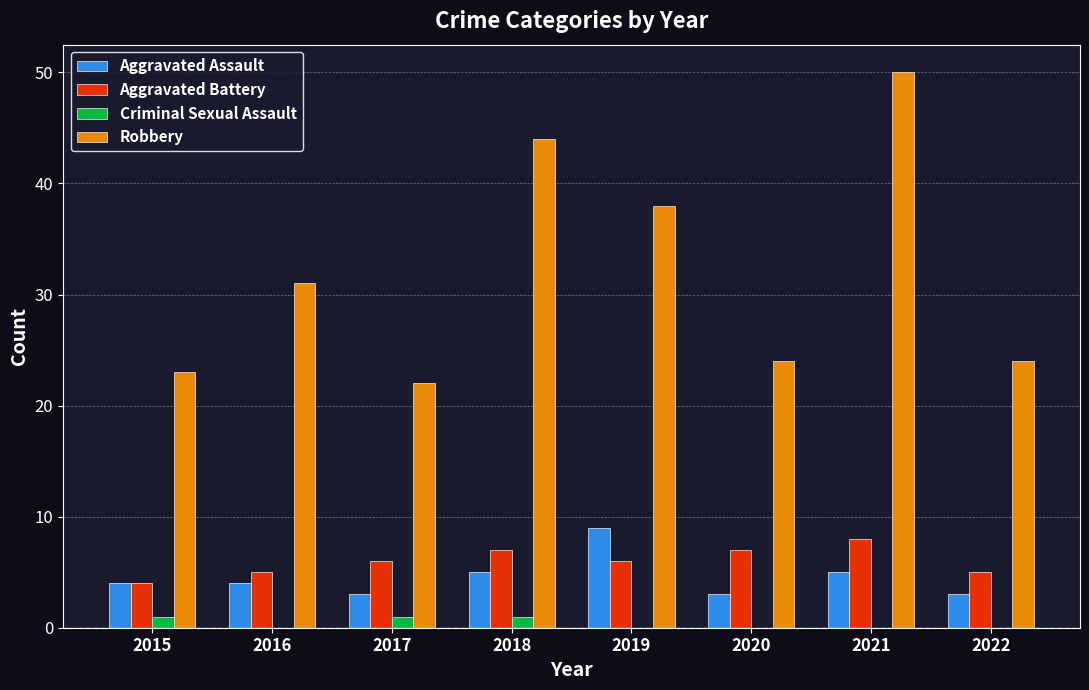

Read the Robbery value at 2016, to the nearest 5.

30